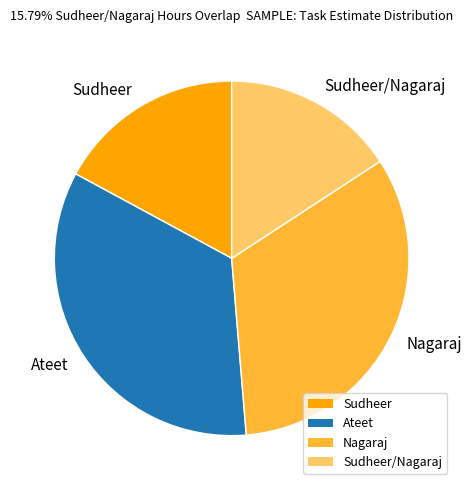

What is the ratio of the value at Ateet to the value at Sudheer/Nagaraj?

2.2